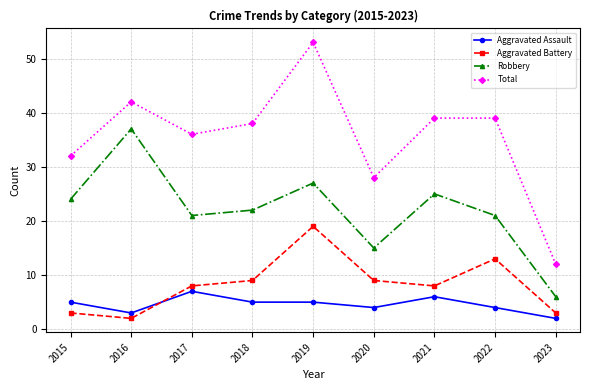

Rank the series at 2018 from highest to lowest value.

Total, Robbery, Aggravated Battery, Aggravated Assault